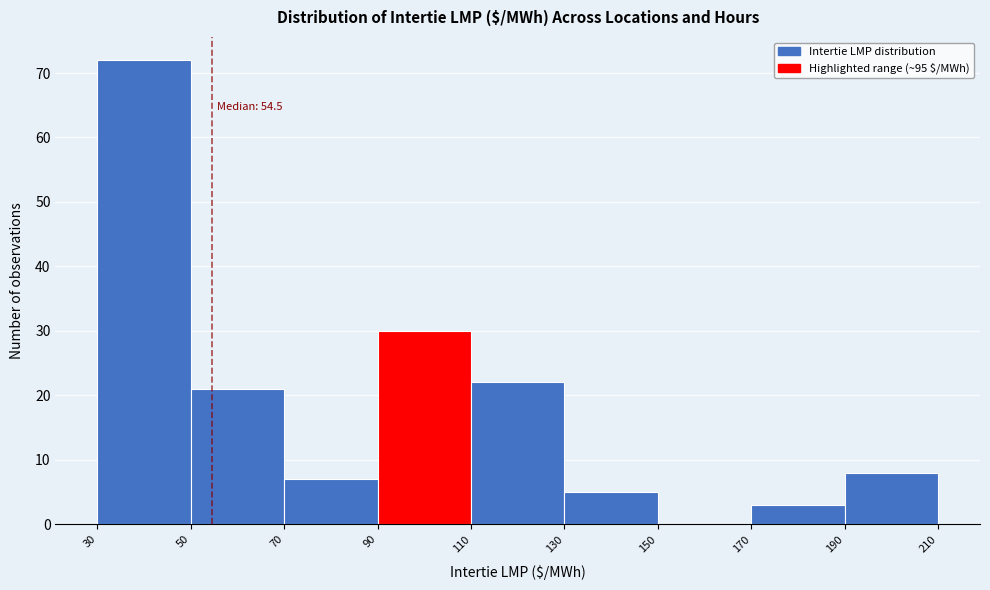

Which range on the x-axis has the tallest bar?

30 to 50